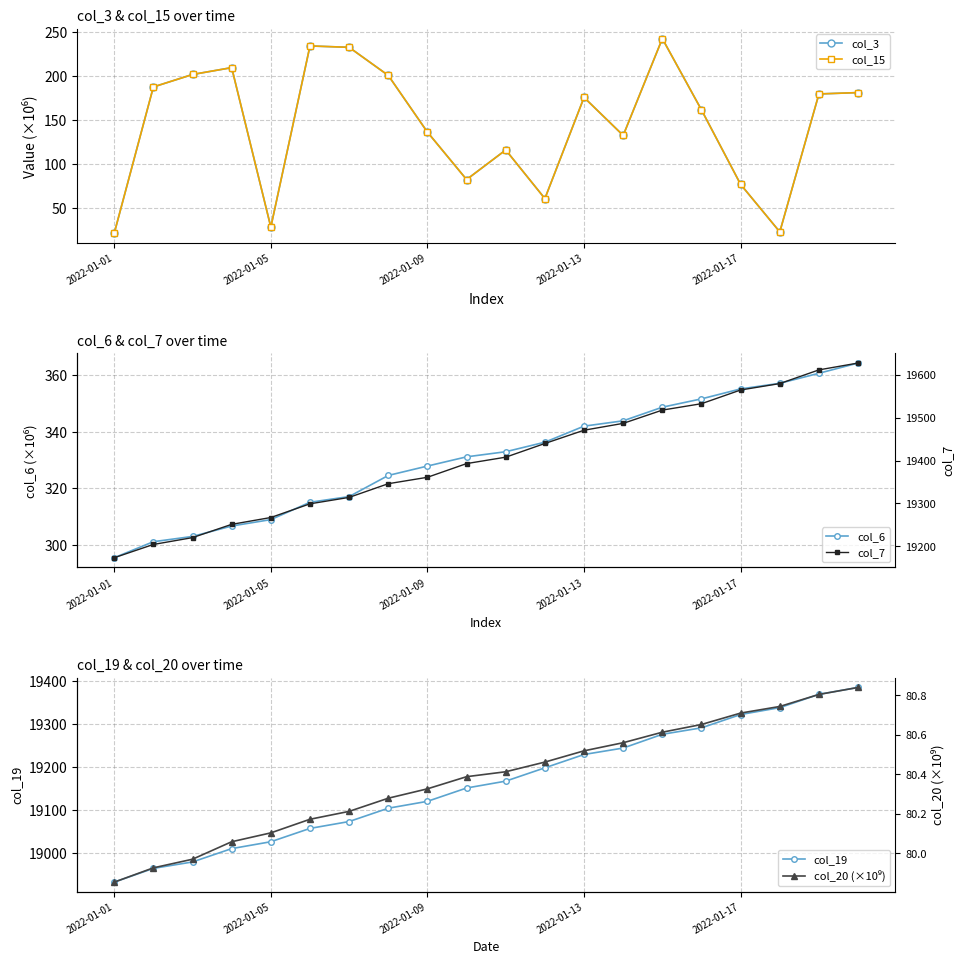

At which category is the sum across all series the highest?

19